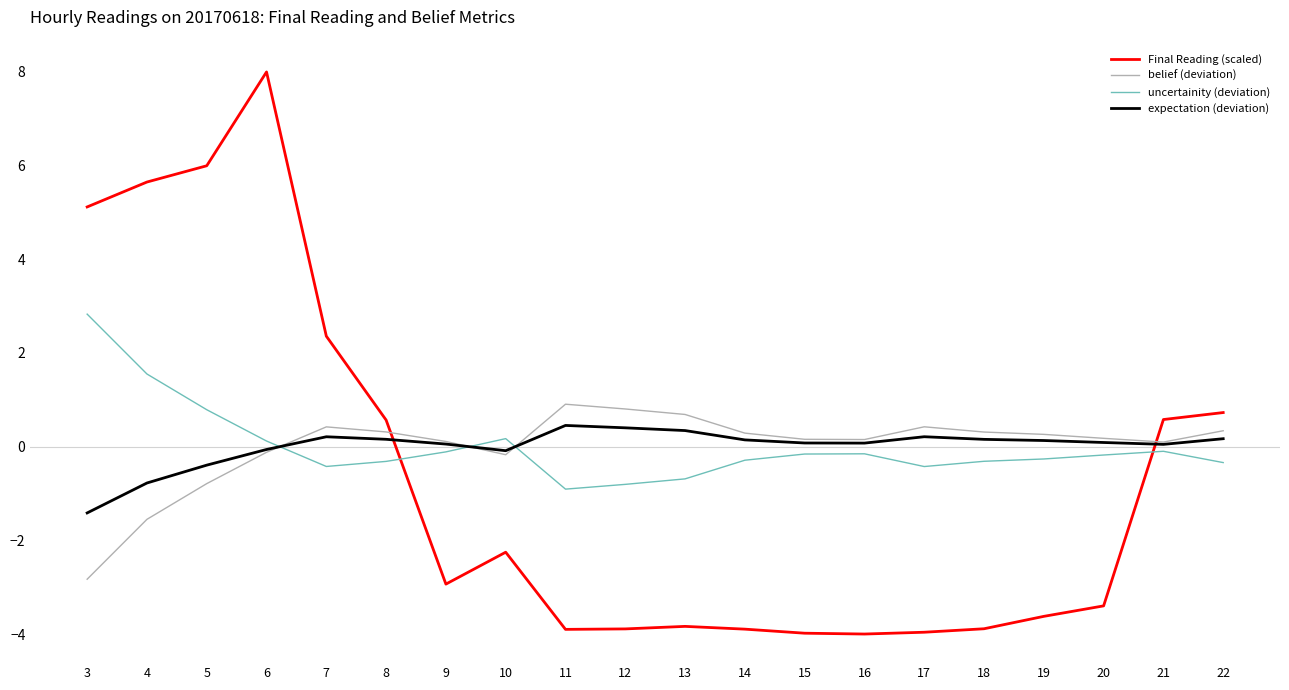

How many times do uncertainity (deviation) and expectation (deviation) cross each other?

3